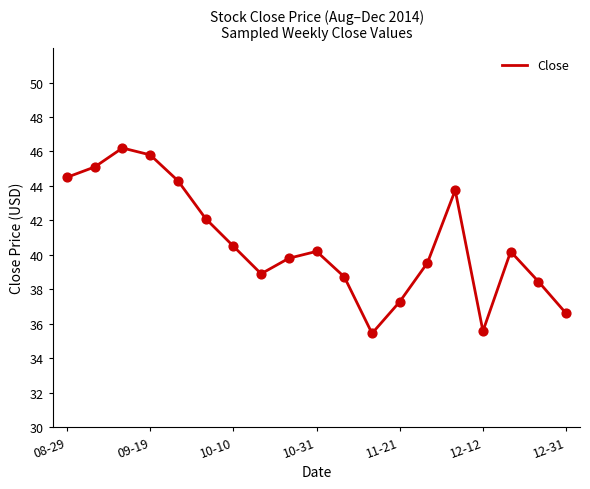

What is the minimum value shown in the chart?

35.4